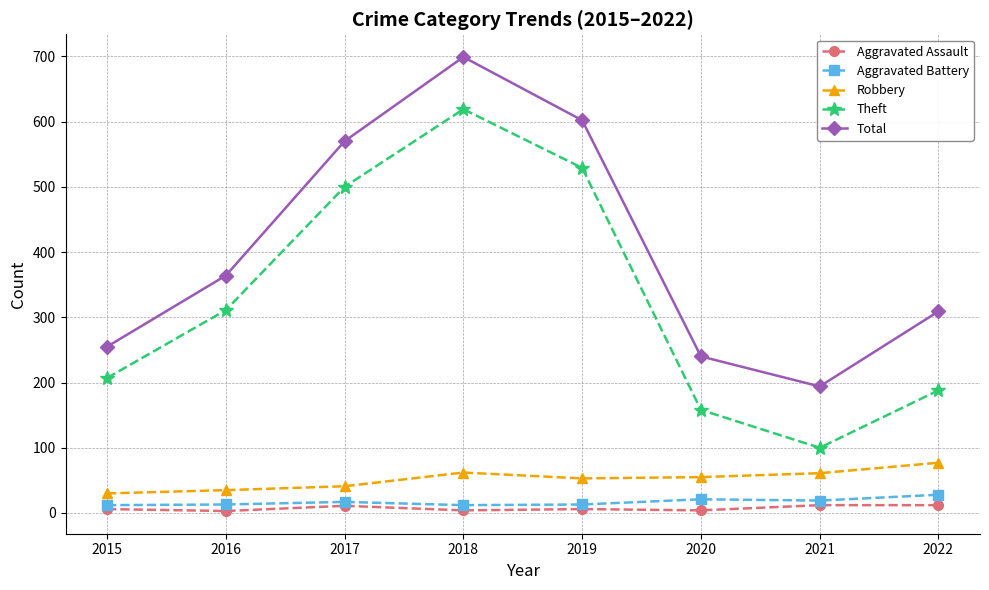

How many lines are shown in the chart?

5